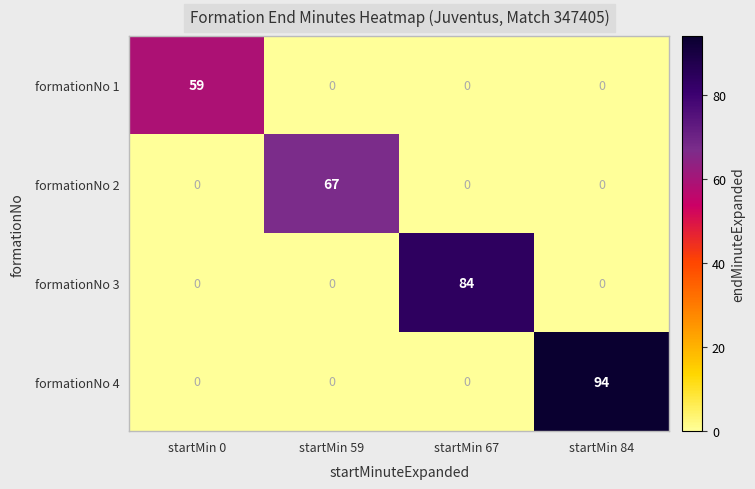

Which category has the highest value across all series?

startMin 84